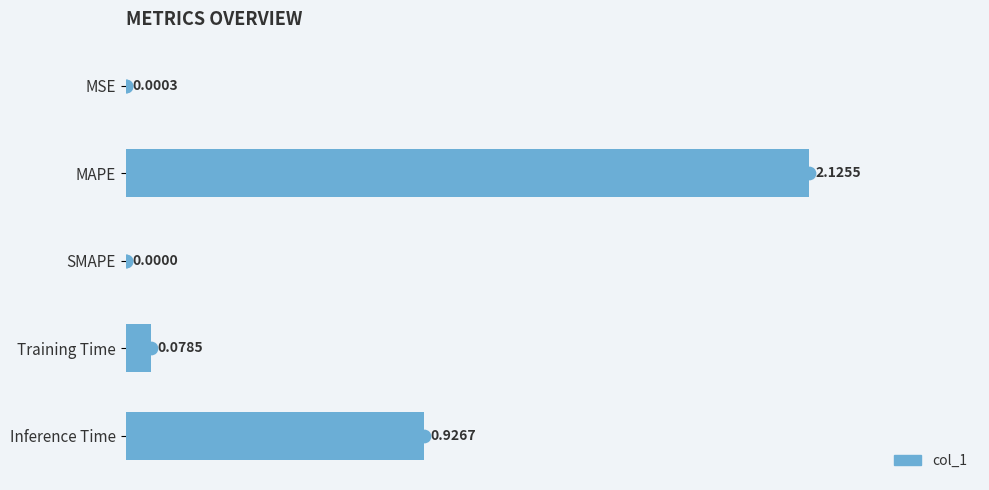

What is the sum of all values?

3.1